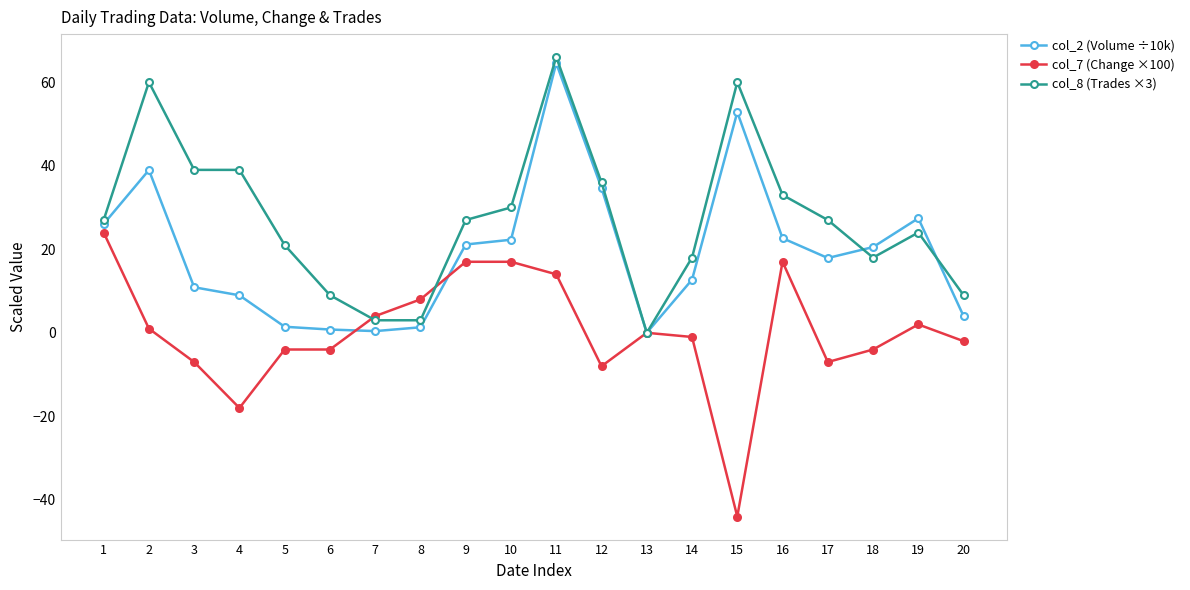

True or false: col_8 (Trades ×3) and col_2 (Volume ÷10k) intersect in this chart.

True